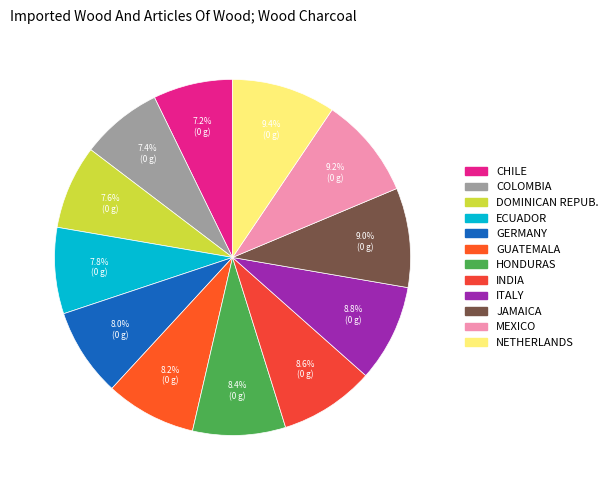

Count the number of slices in the pie.

12